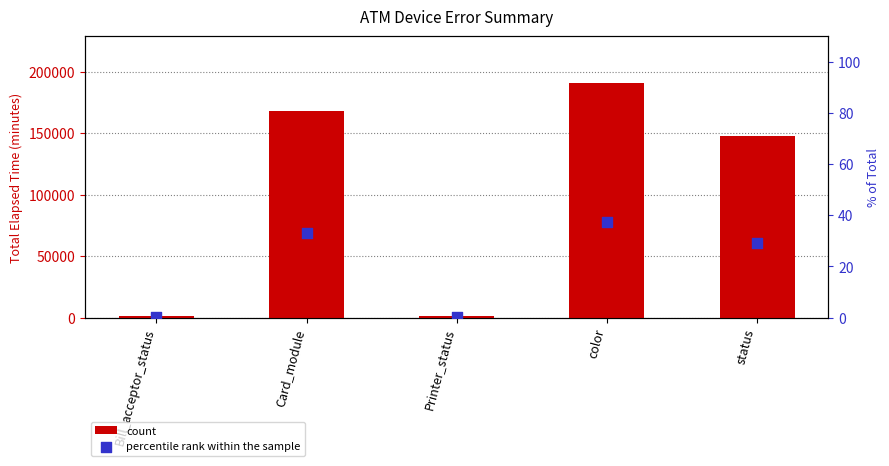

At how many categories does at least one series exceed 13987?

3